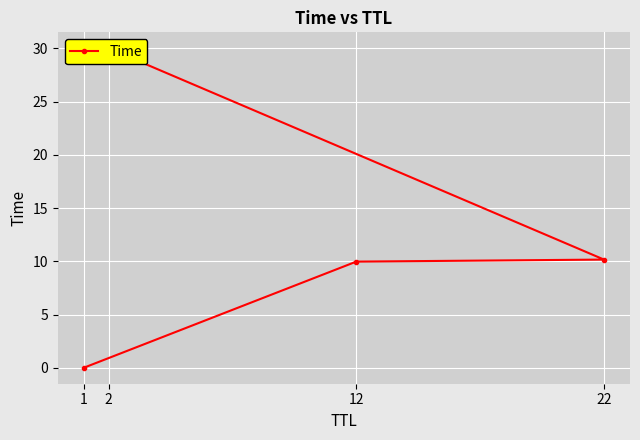

What is the change in value from 1 to 22?

+10.2